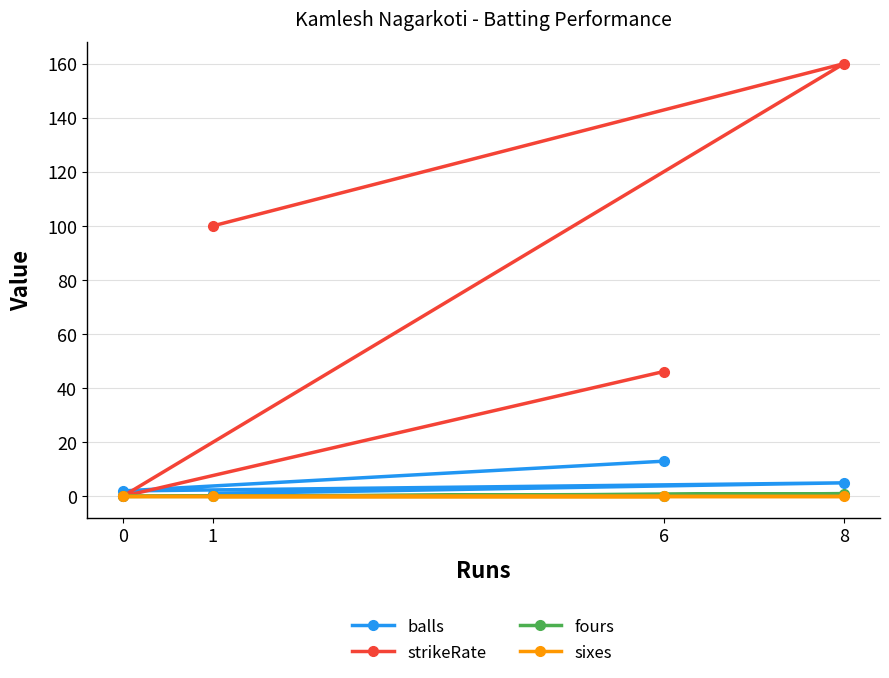

The value of balls at 0 is 2.0. True or false?

True